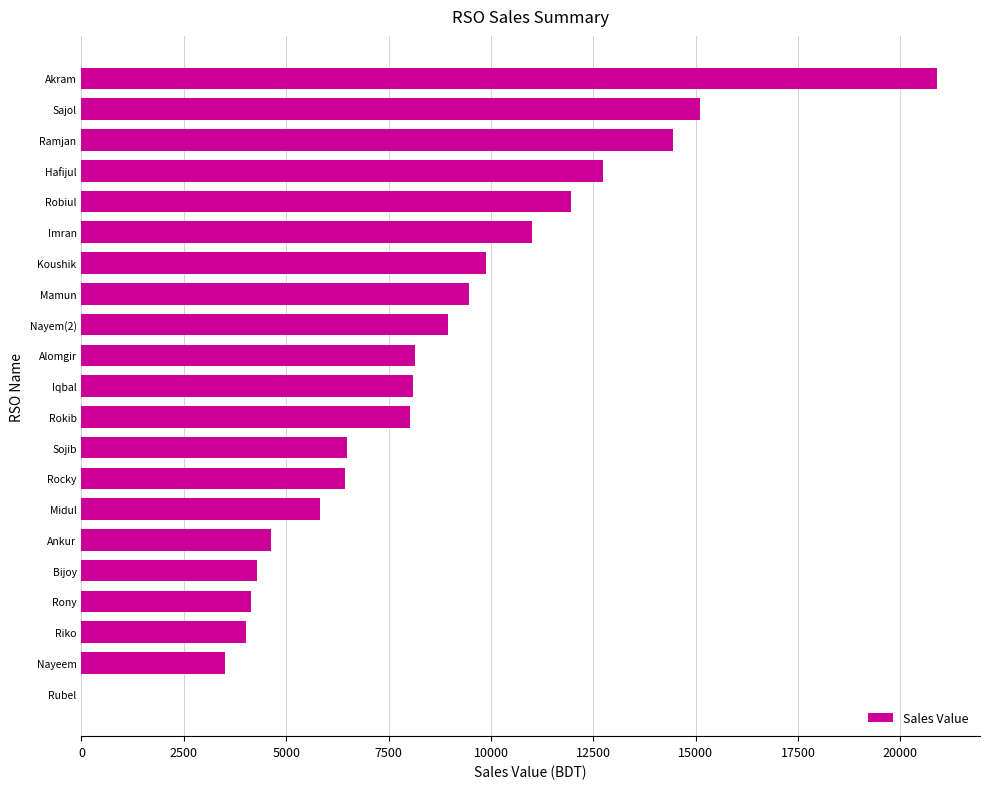

What is the sum of all values?

178051